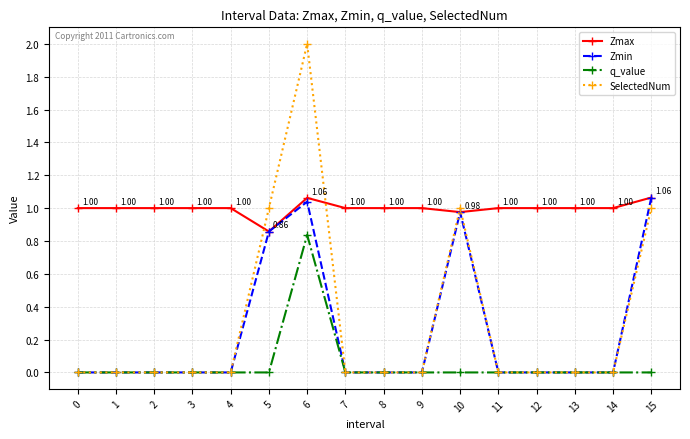

After their last crossing, which series has the higher values: Zmax or SelectedNum?

Zmax